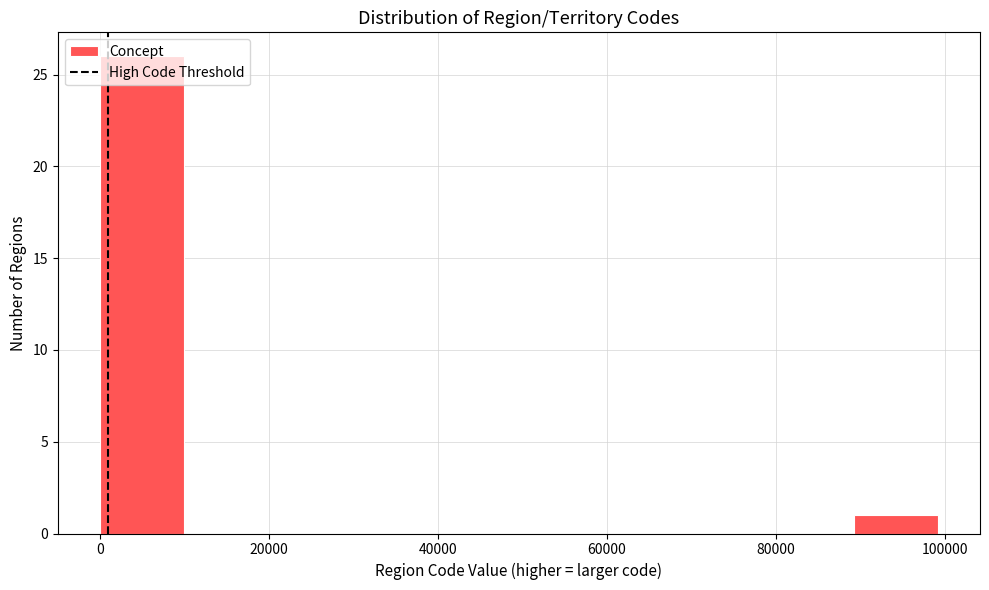

Over which range of the x-axis is the bar tallest?

0 to 10000